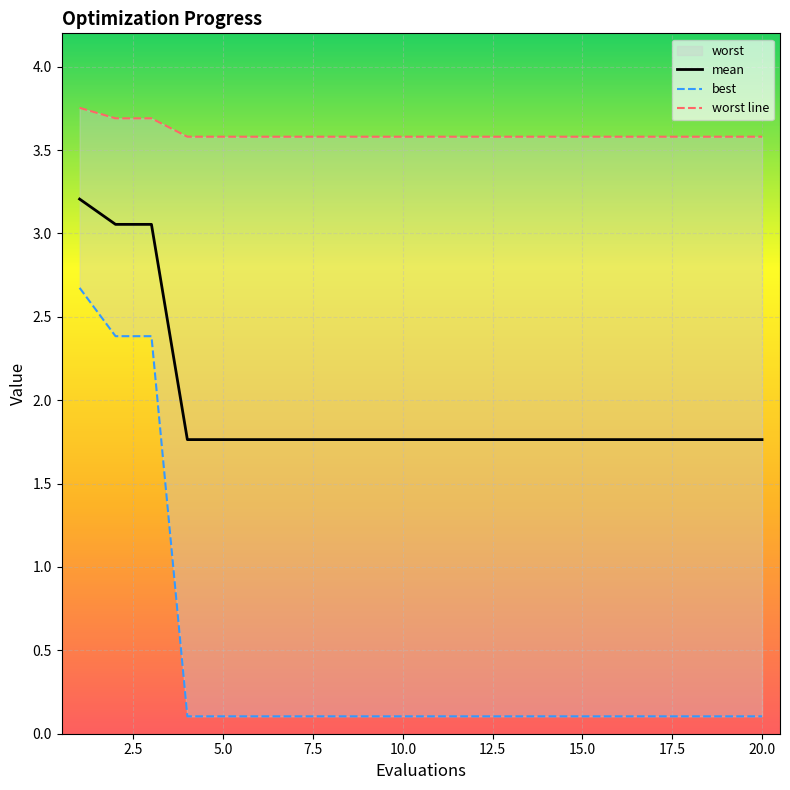

Reading right to left, what are all the values shown in this chart?

mean: 20=1.8	19=1.8	18=1.8	17=1.8	16=1.8	15=1.8	14=1.8	13=1.8	12=1.8	11=1.8	10=1.8	9=1.8	8=1.8	7=1.8	6=1.8	5=1.8	4=1.8	3=3.1	2=3.1	1=3.2
best: 20=0.1	19=0.1	18=0.1	17=0.1	16=0.1	15=0.1	14=0.1	13=0.1	12=0.1	11=0.1	10=0.1	9=0.1	8=0.1	7=0.1	6=0.1	5=0.1	4=0.1	3=2.4	2=2.4	1=2.7
worst: 20=3.6	19=3.6	18=3.6	17=3.6	16=3.6	15=3.6	14=3.6	13=3.6	12=3.6	11=3.6	10=3.6	9=3.6	8=3.6	7=3.6	6=3.6	5=3.6	4=3.6	3=3.7	2=3.7	1=3.8